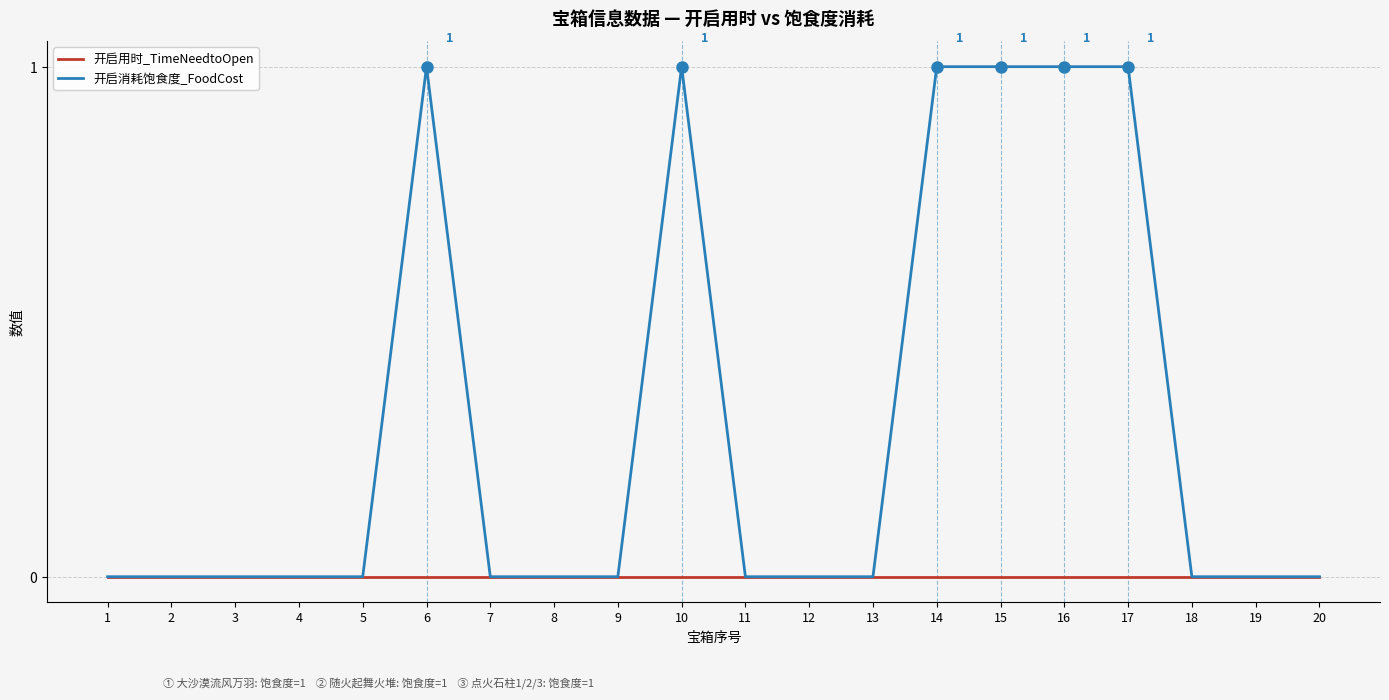

Rank the series by their maximum value, from lowest to highest.

开启用时_TimeNeedtoOpen, 开启消耗饱食度_FoodCost